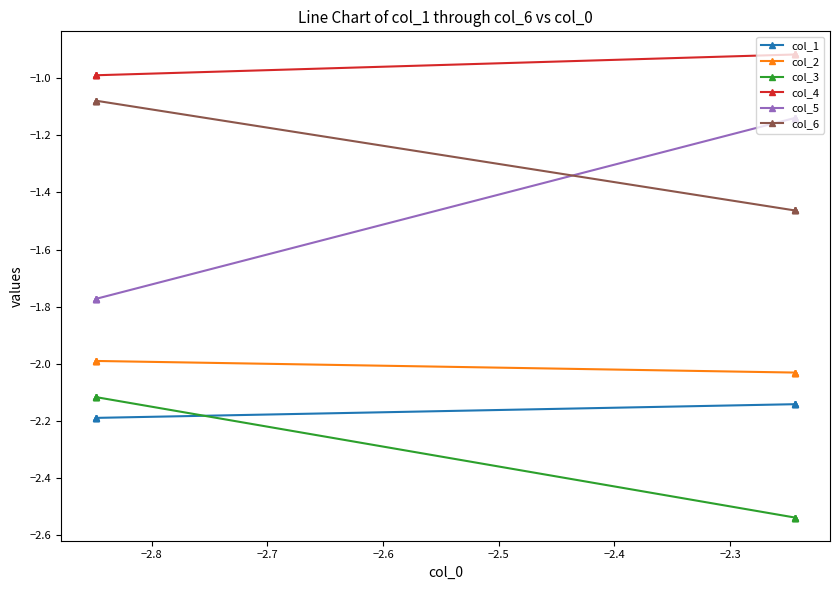

Which series has the largest range (max minus min)?

col_5